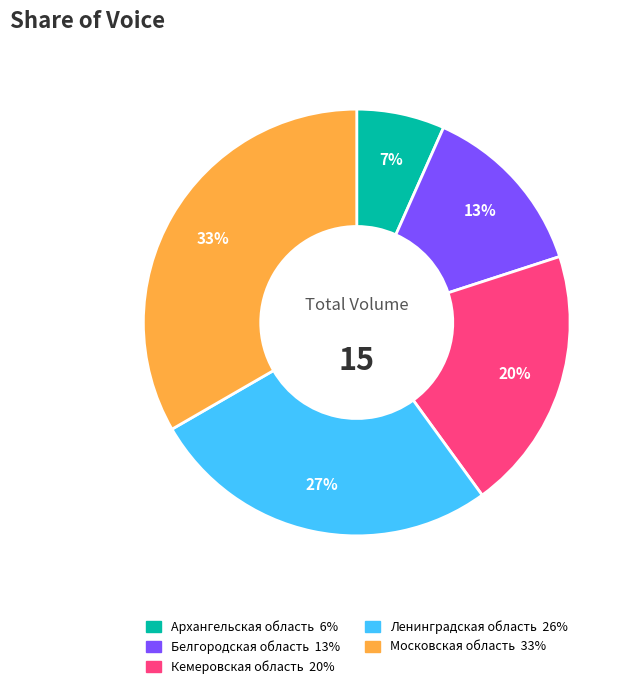

Rank the categories by value from highest to lowest.

Московская область, Ленинградская область, Кемеровская область, Белгородская область, Архангельская область